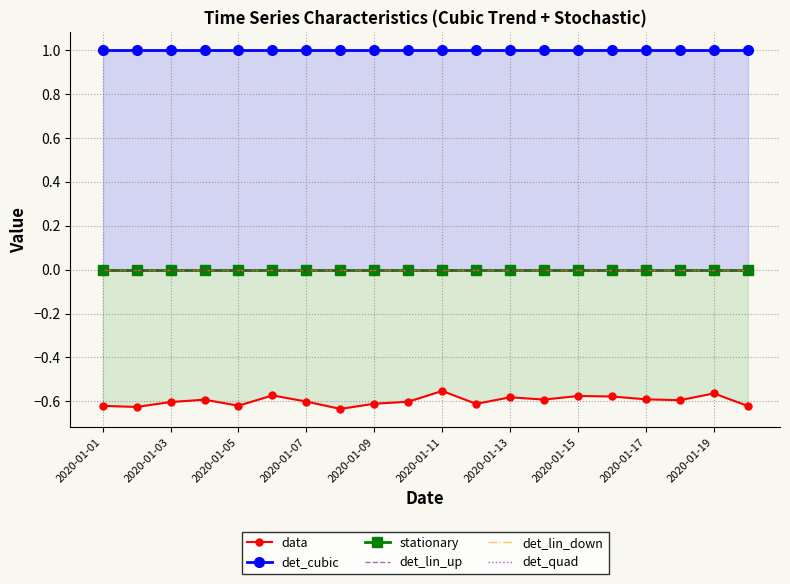

True or false: det_quad and det_lin_down intersect in this chart.

False